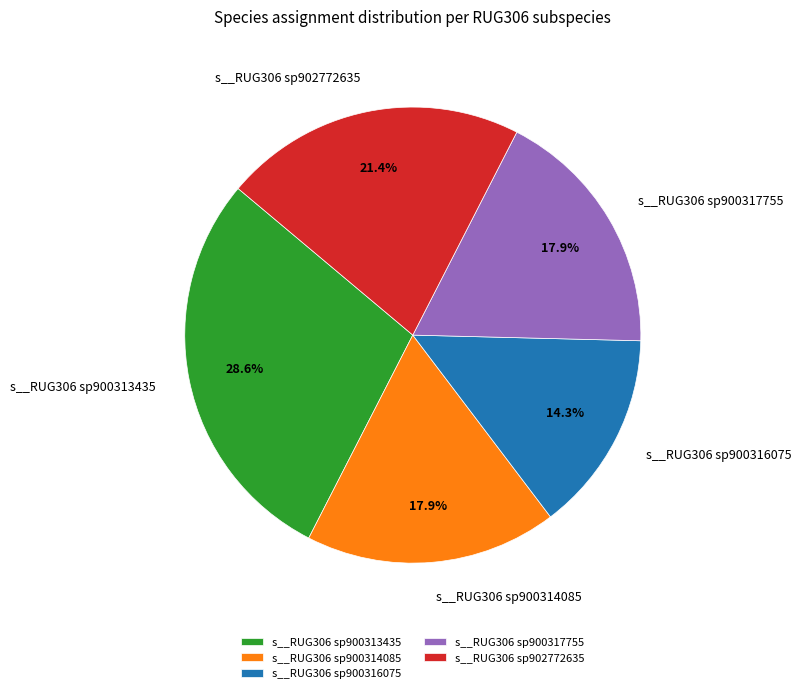

What percentage is NOT represented by s__RUG306 sp900316075?

85.7%